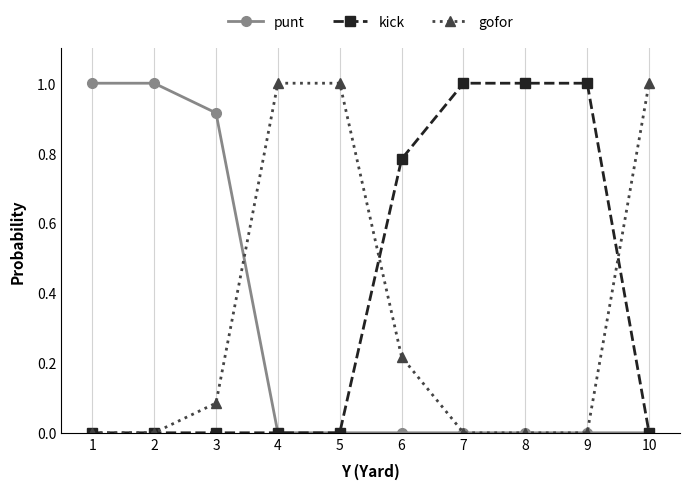

True or false: punt has a value of 1.0 at 1.

True